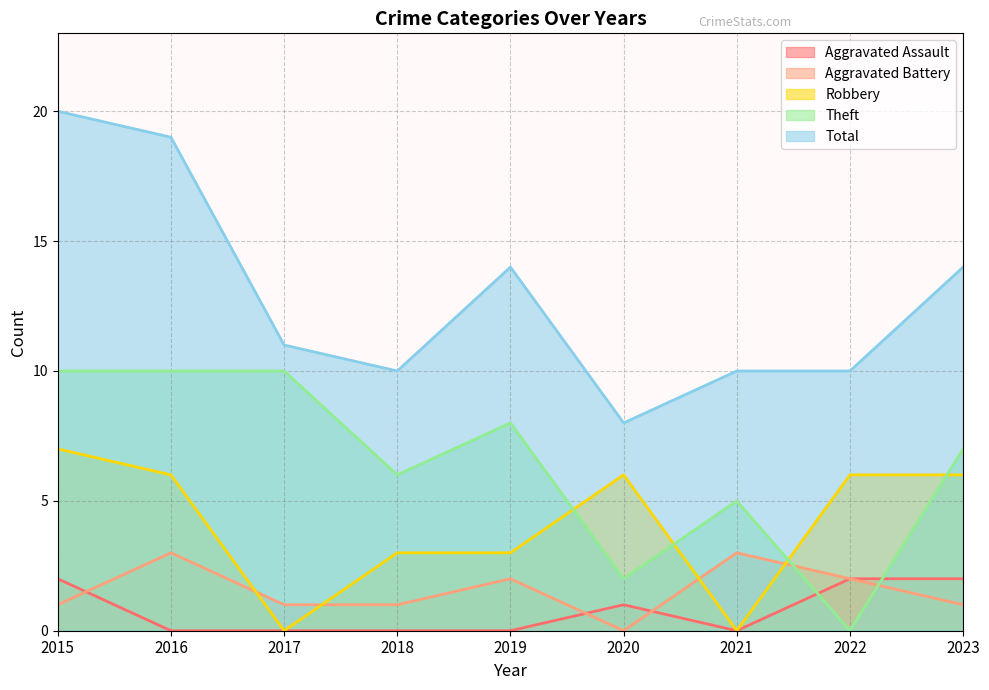

What are all the series names shown in the legend?

Aggravated Assault, Aggravated Battery, Robbery, Theft, Total